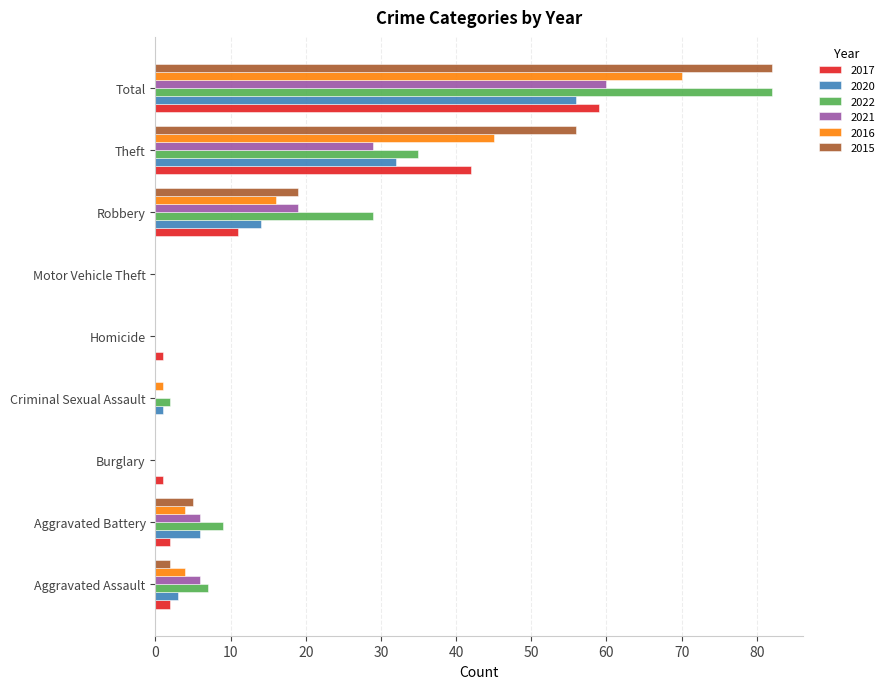

What is the spread (max minus min) of values at Burglary?

1